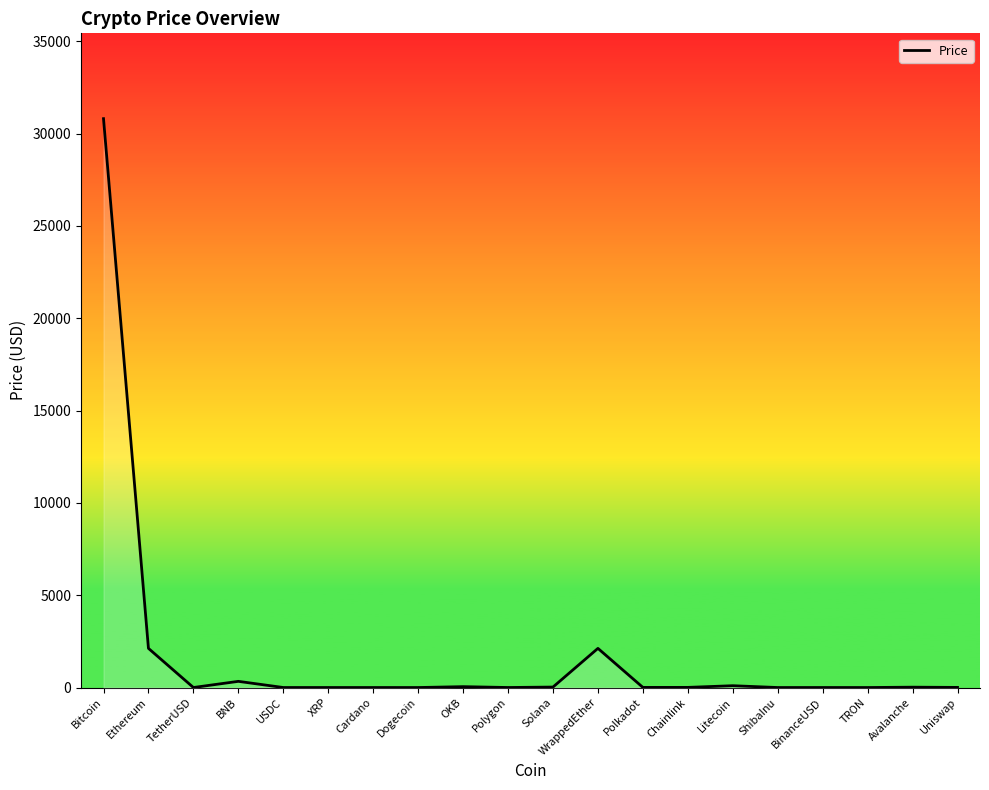

How many distinct data groups are displayed?

1